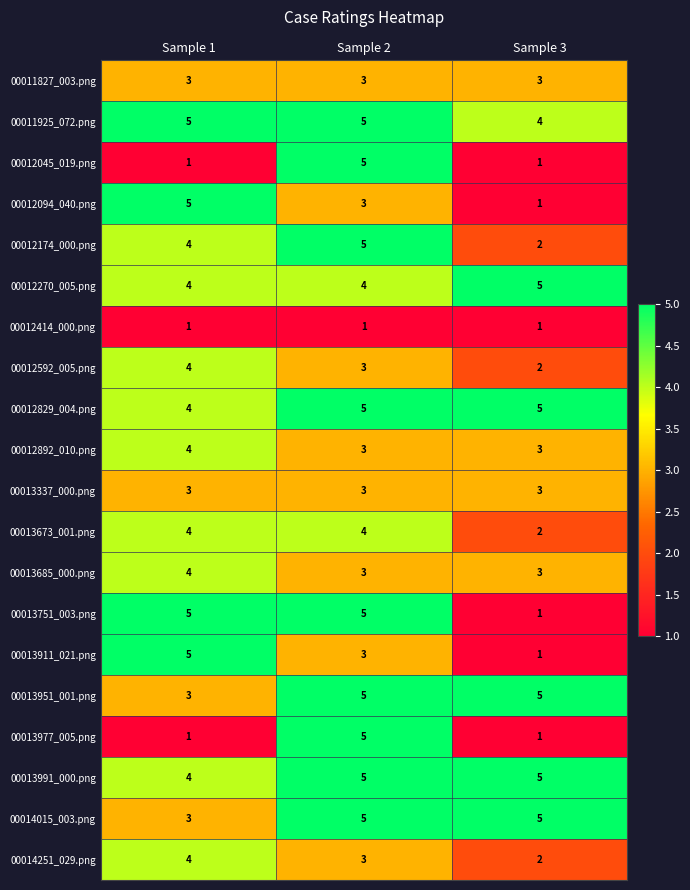

The 00013977_005.png series shows 7 at Sample 2. True or false?

False